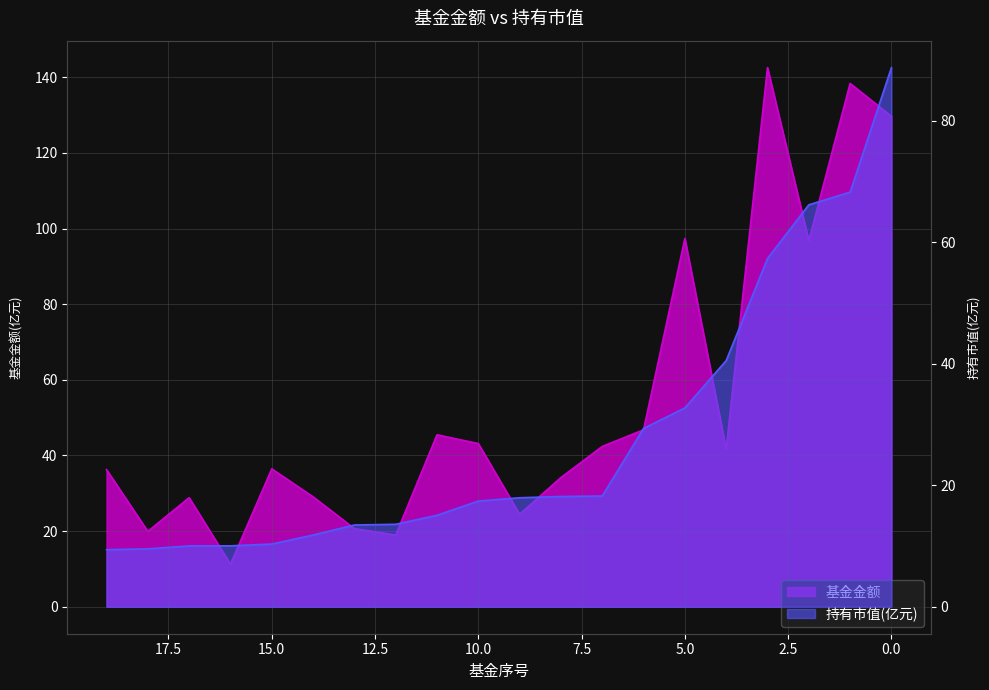

What is the difference between the maximum and minimum values in the 持有市值(亿元) series?

79.3